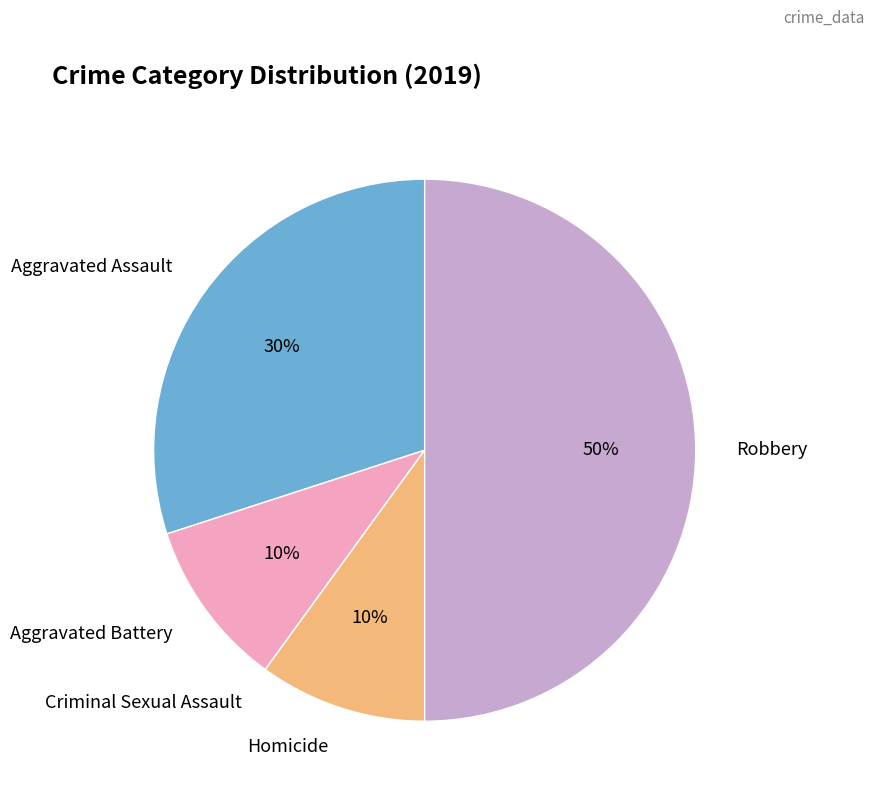

To the nearest percent, what is the average slice percentage?

20%